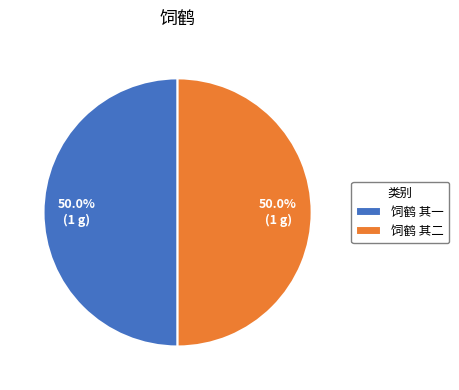

Do 饲鹤 其一 and 饲鹤 其二 together represent more than half of the pie?

Yes